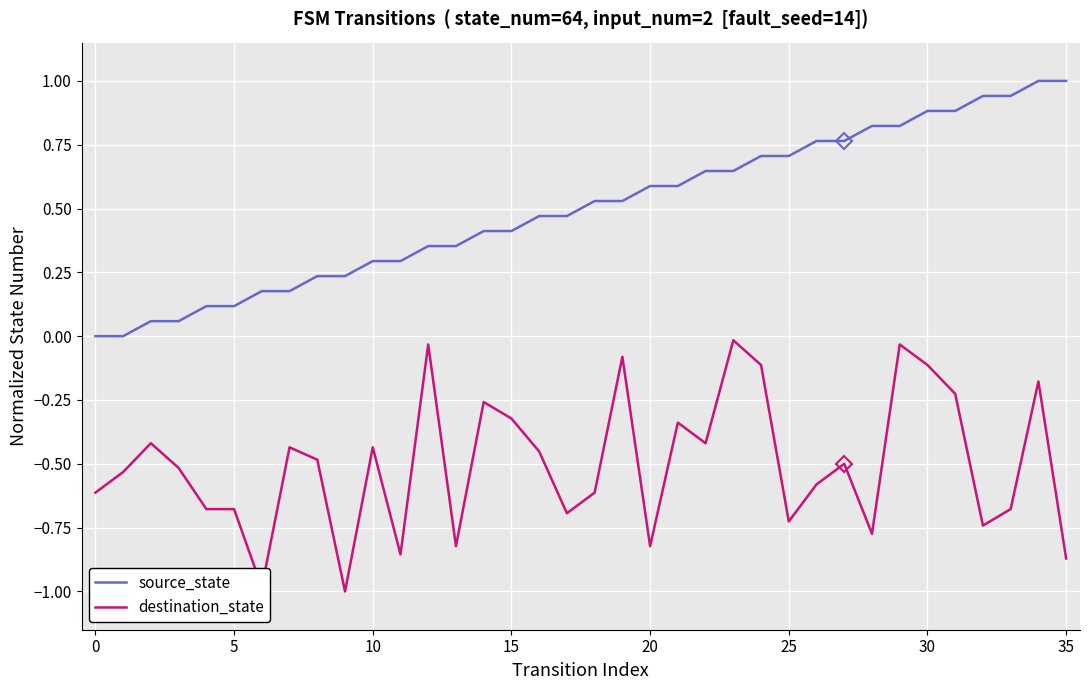

What is the greatest value displayed?

1.0